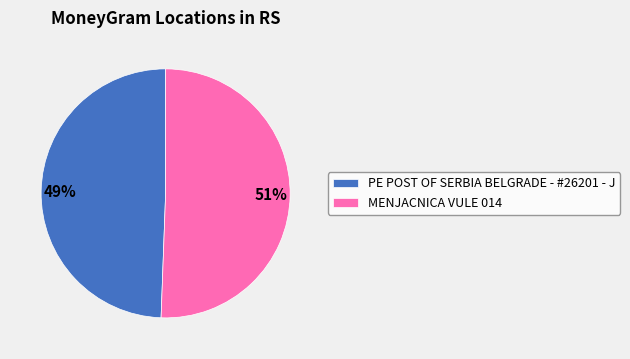

To the nearest percent, what portion does PE POST OF SERBIA BELGRADE - #26201 - J represent?

49%